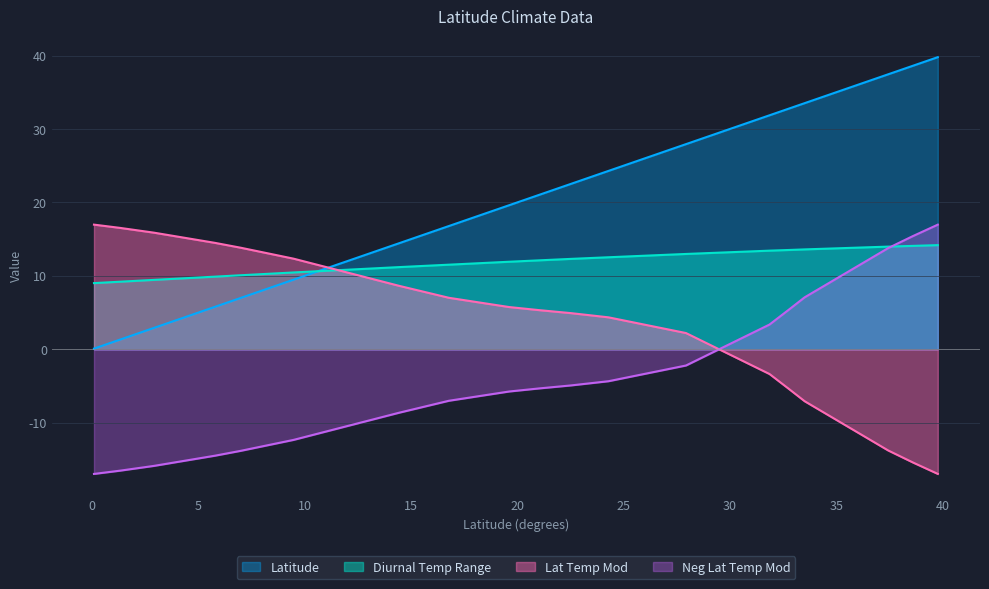

What are all the series names shown in the legend?

Latitude, Diurnal Temp Range, Lat Temp Mod, Neg Lat Temp Mod